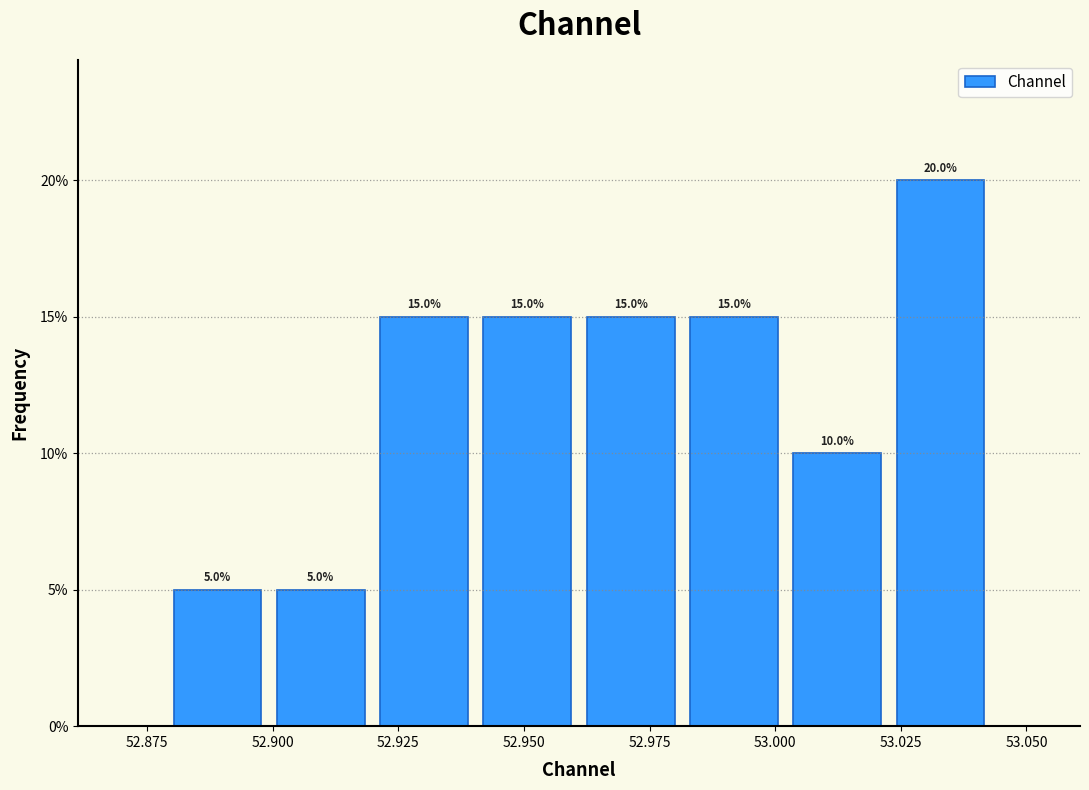

Over which range of the x-axis is the bar tallest?

53.025 to 53.045